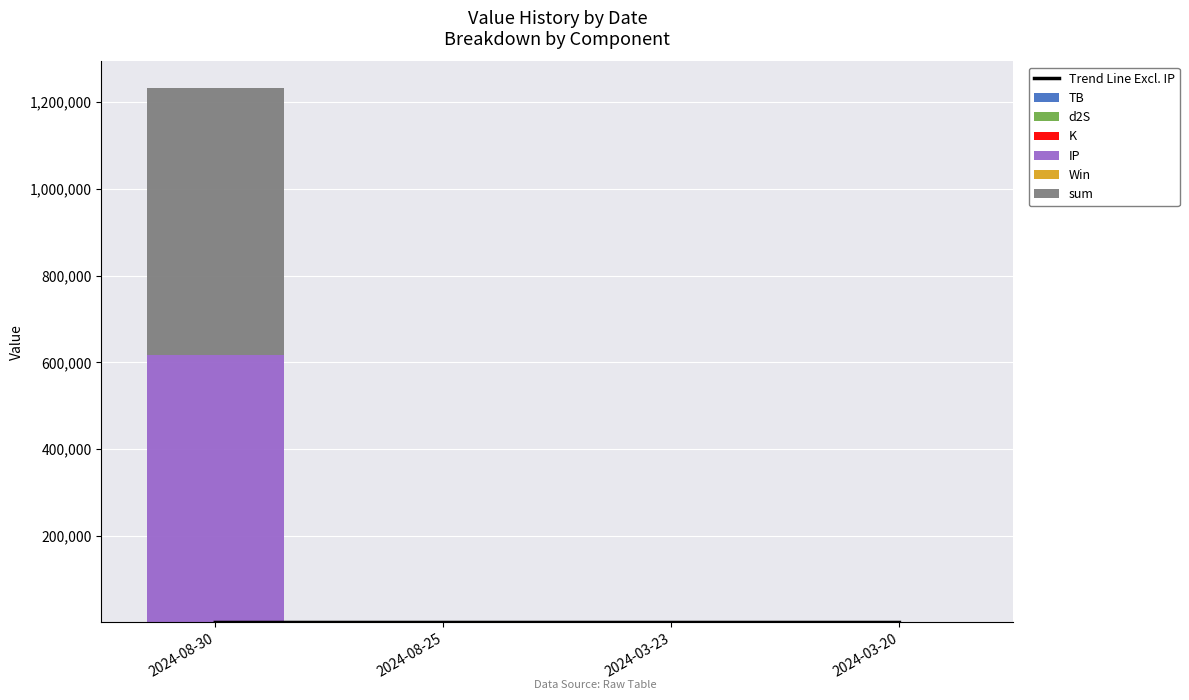

What is the difference between the maximum and minimum values in the TB series?

3.2